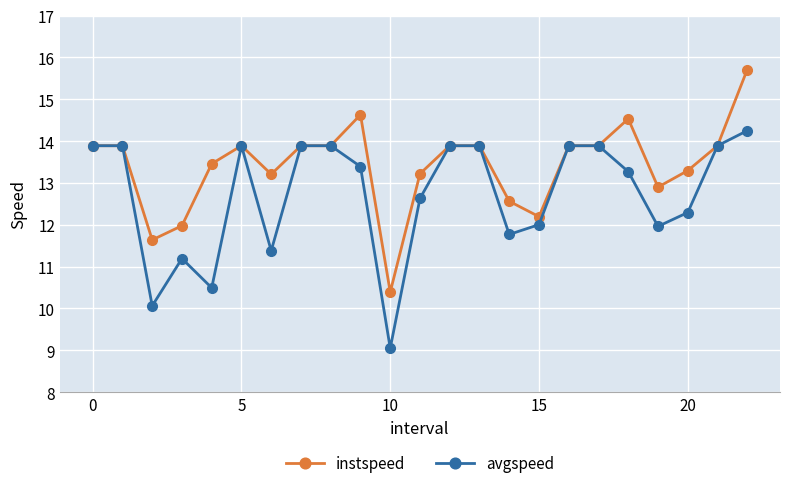

What is the minimum value for avgspeed?

9.0